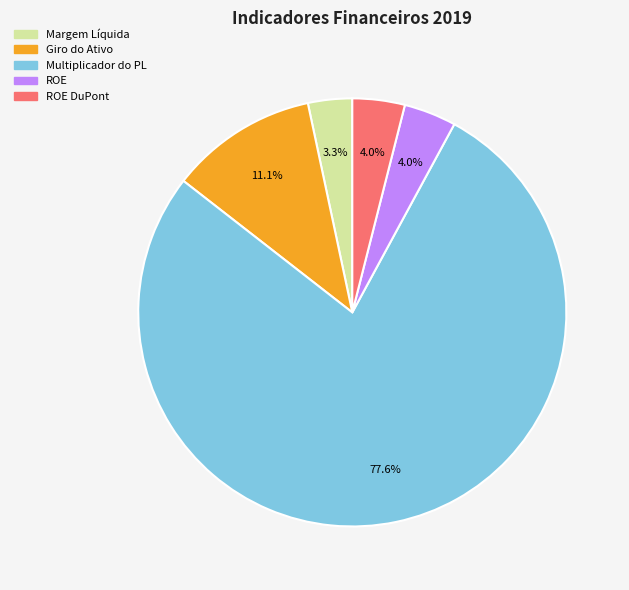

Does any single category account for the majority?

Yes